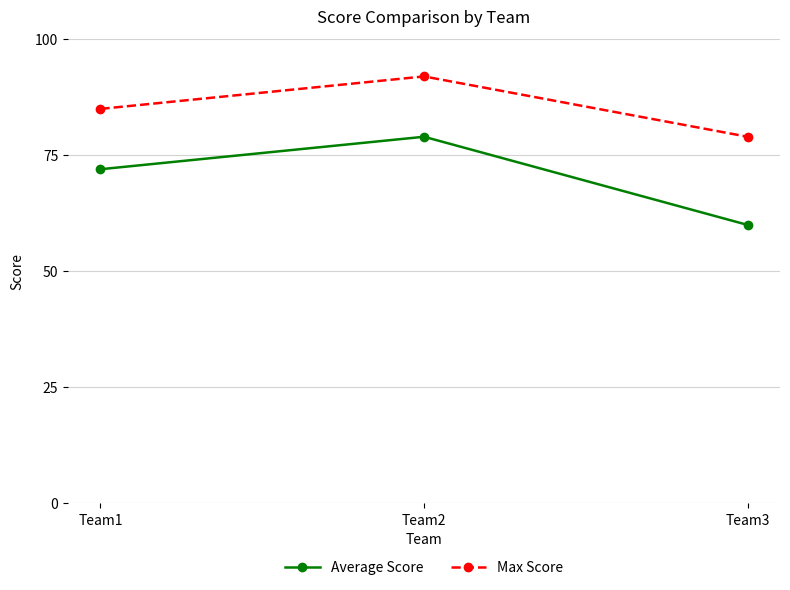

What is the difference between the Max Score values at Team2 and Team3?

13